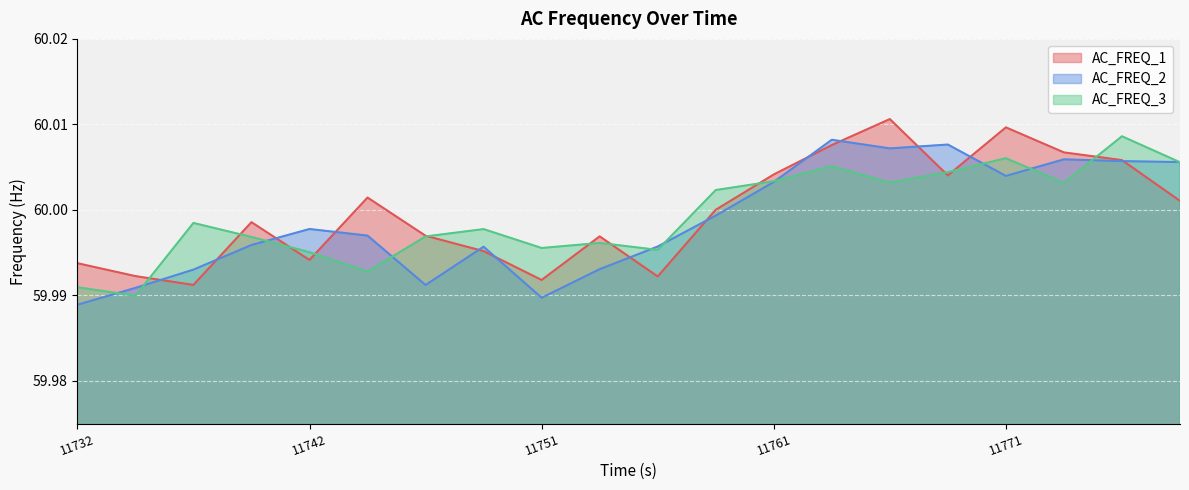

Which has a higher value, 18 or 5?

18